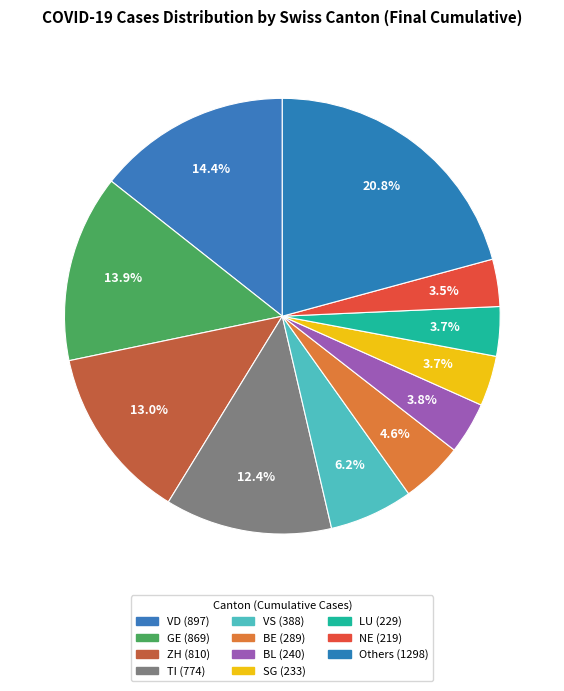

How many segments does this pie chart have?

11